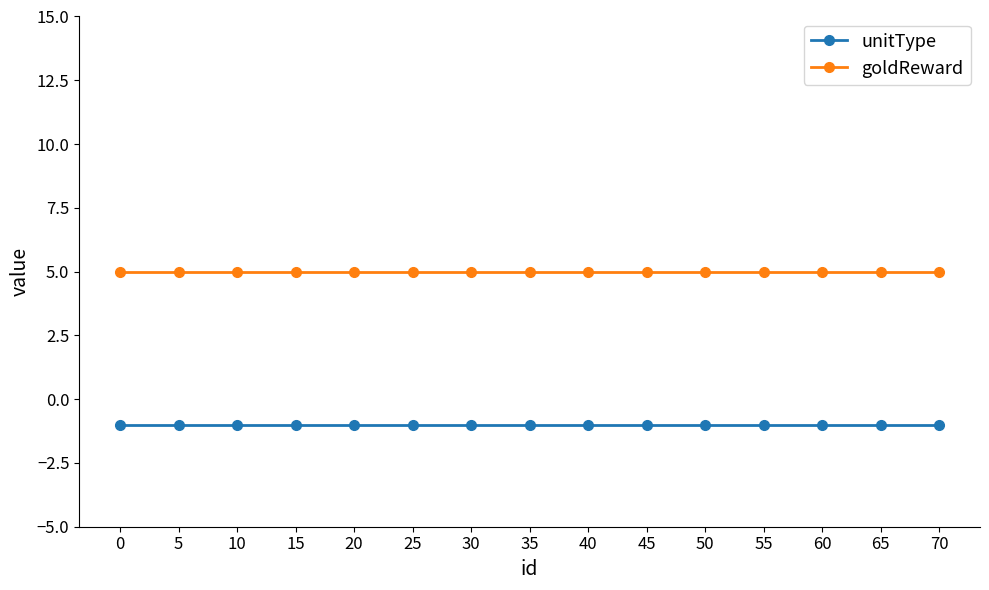

How many distinct data groups are displayed?

2